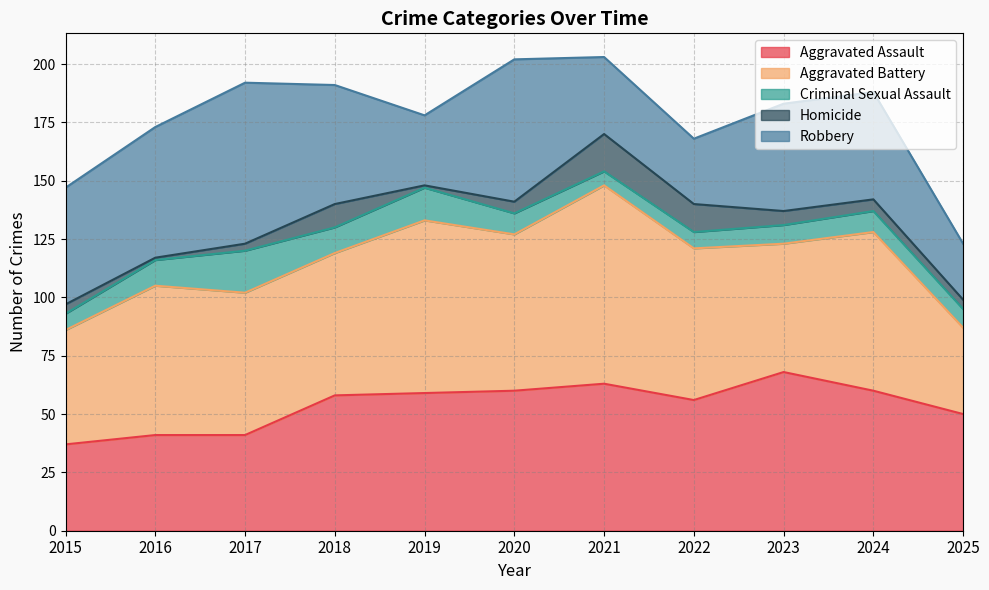

The value of Homicide at 2019 is 1. True or false?

True